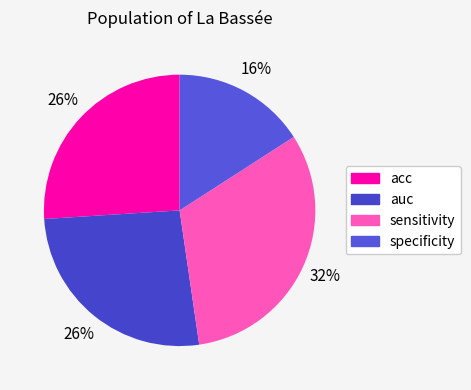

To the nearest percent, what percentage of the pie is acc?

26%